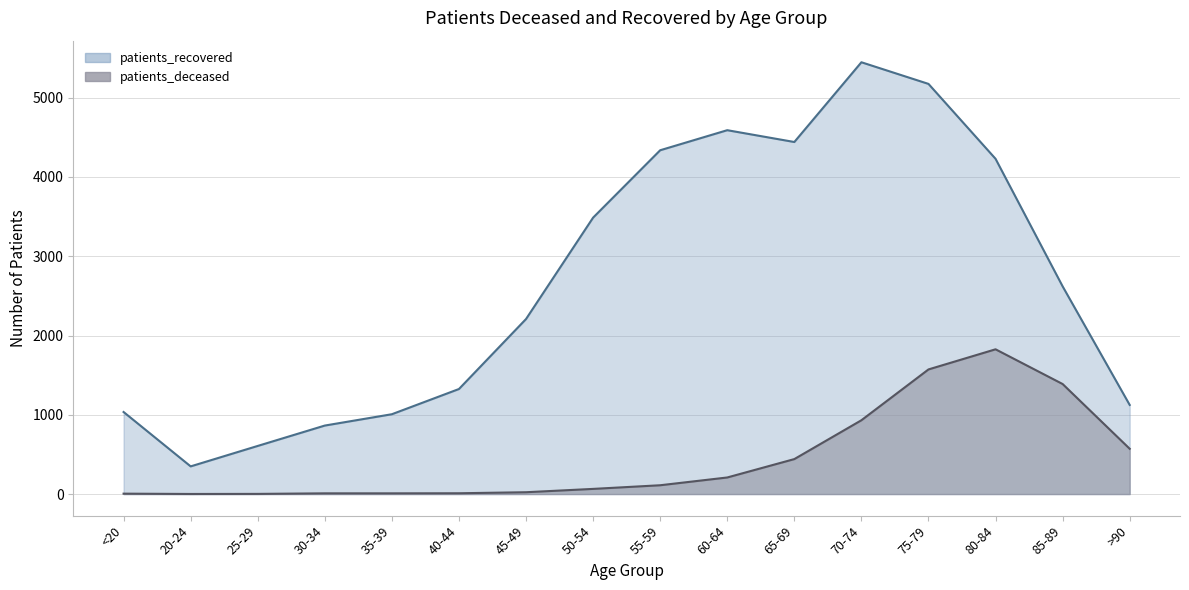

What is the label of the 5th point from the right?

70-74